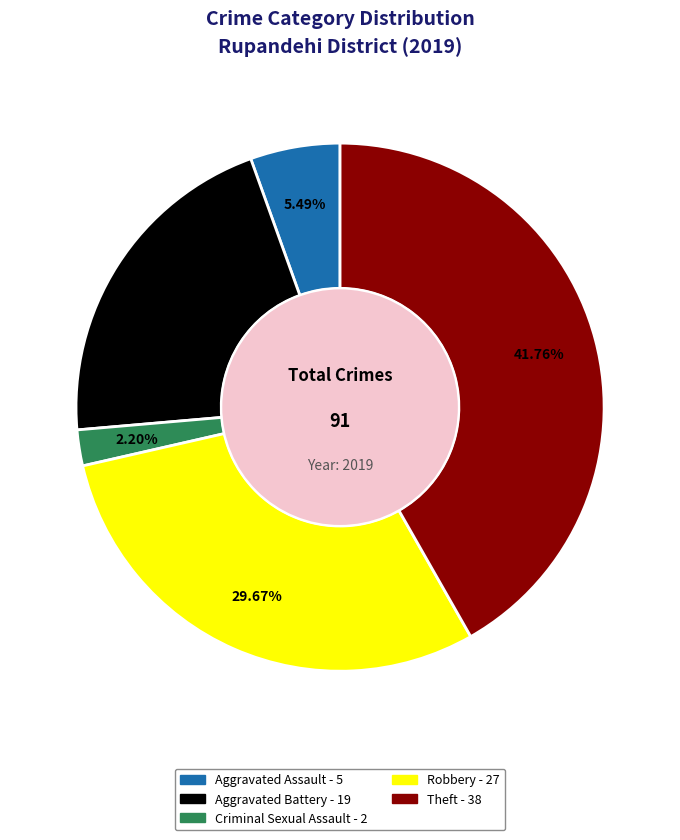

Does any single category account for the majority?

No